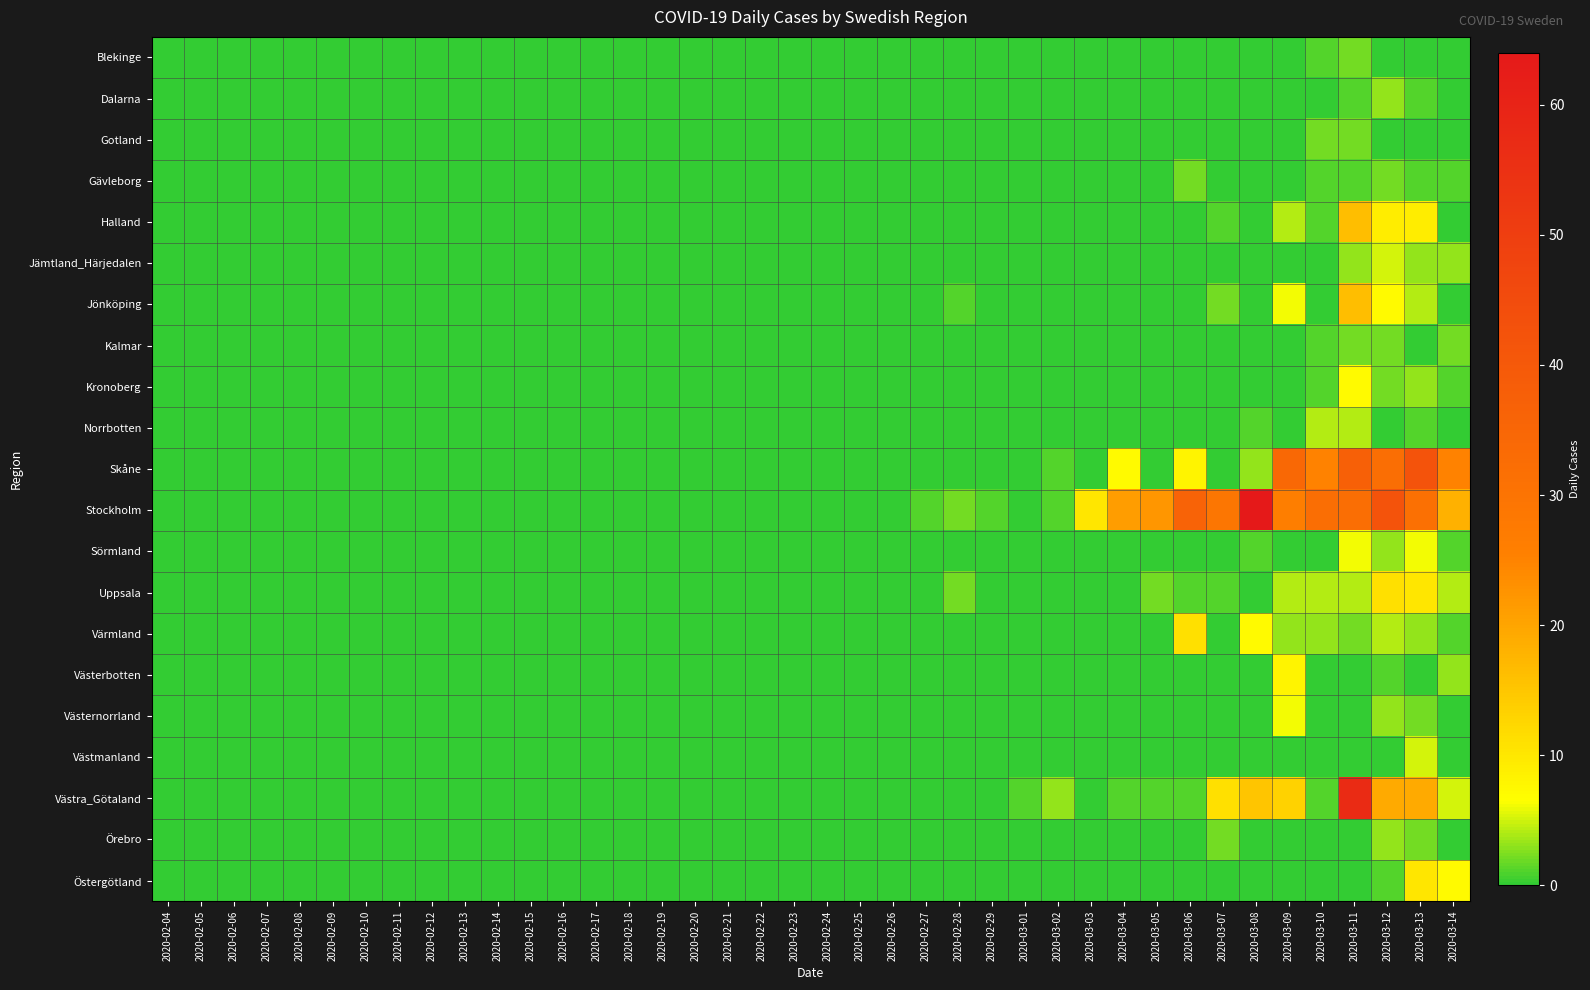

Which series has the widest spread of values?

Stockholm